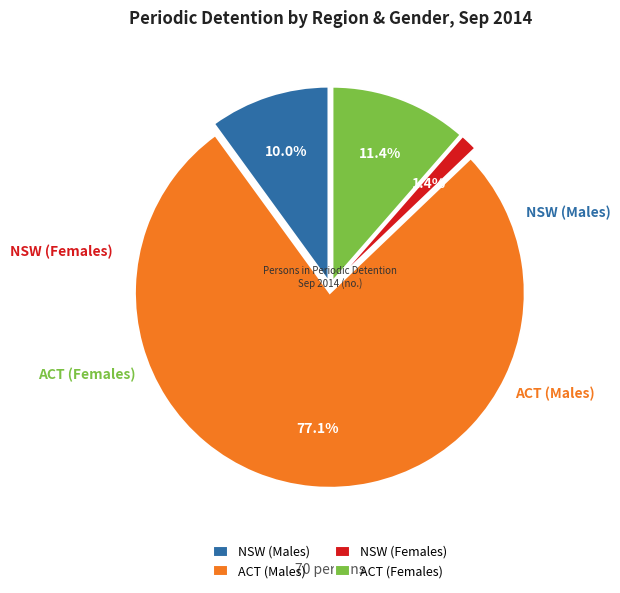

To the nearest percent, what is the difference between the NSW (Females) and ACT (Males) slice percentages?

76%